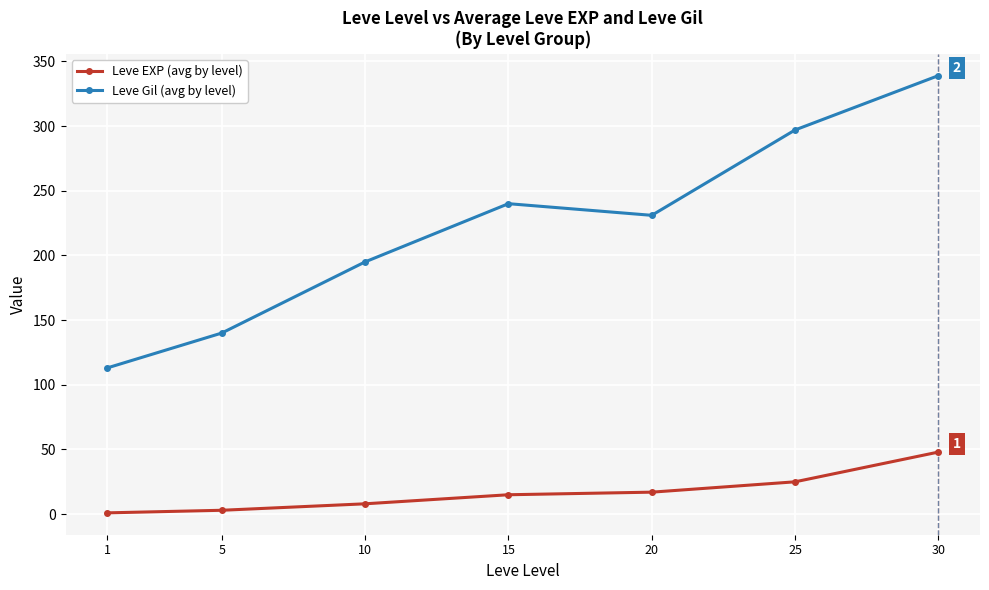

How many distinct data groups are displayed?

2